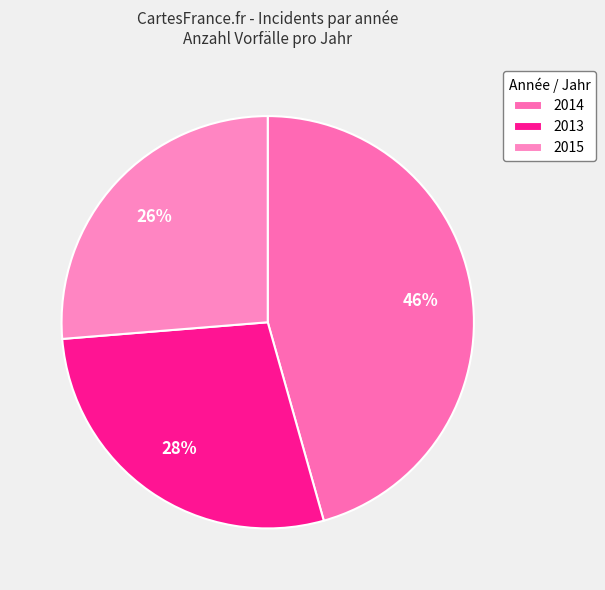

Does 2015 represent more than half of the total?

No